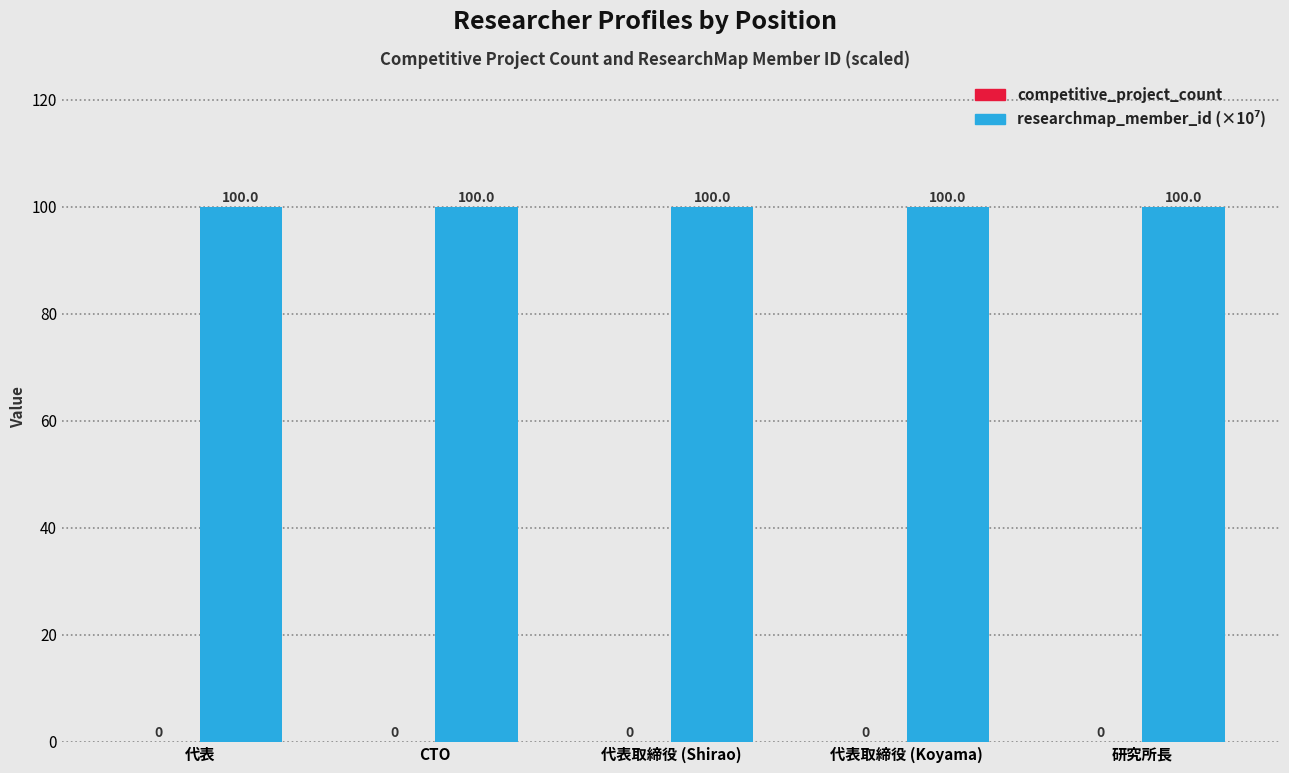

How many bars are there in total?

5